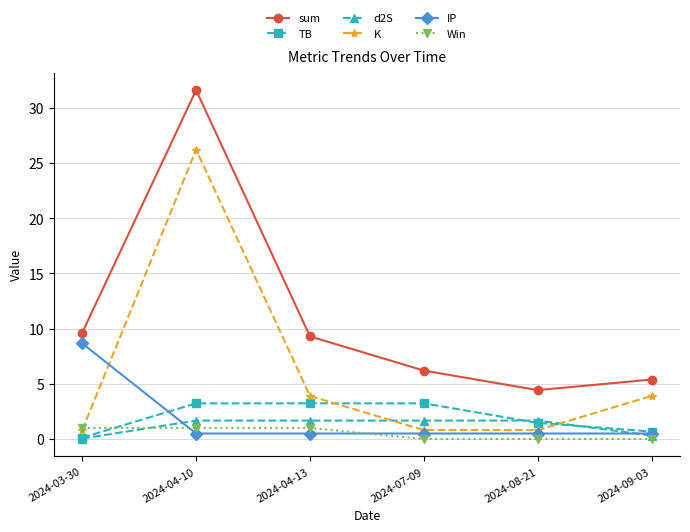

The K series shows 0.8 at 2024-03-30. True or false?

True